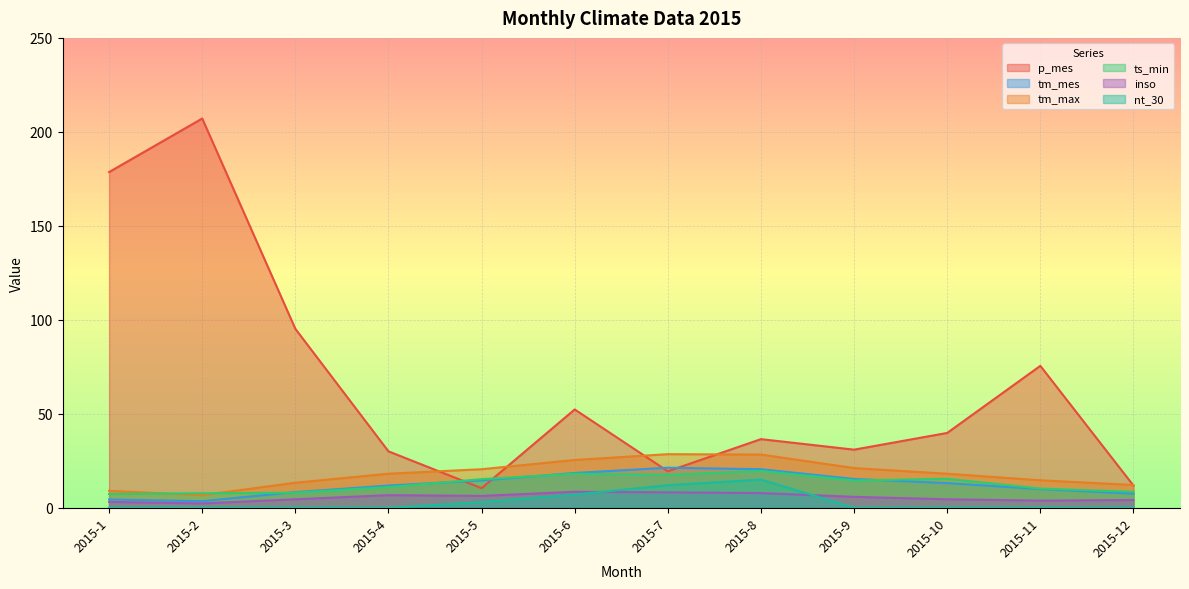

Which has a higher value, 2015-9 or 2015-4?

2015-9